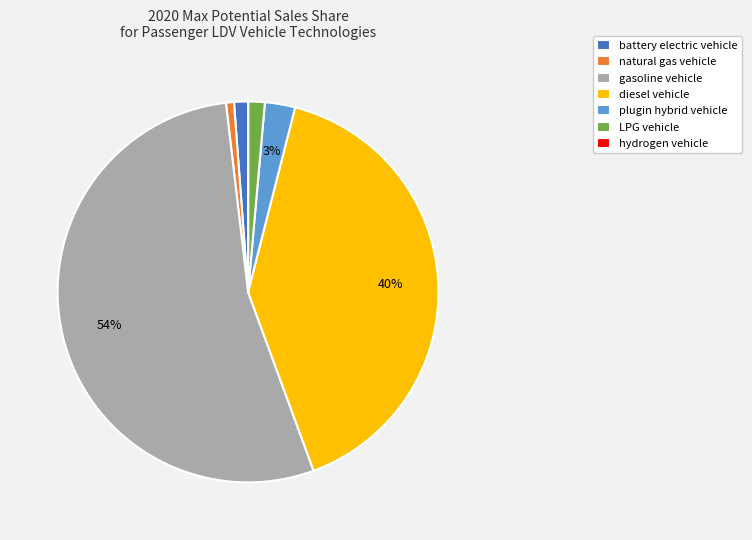

Does any single category account for the majority?

Yes